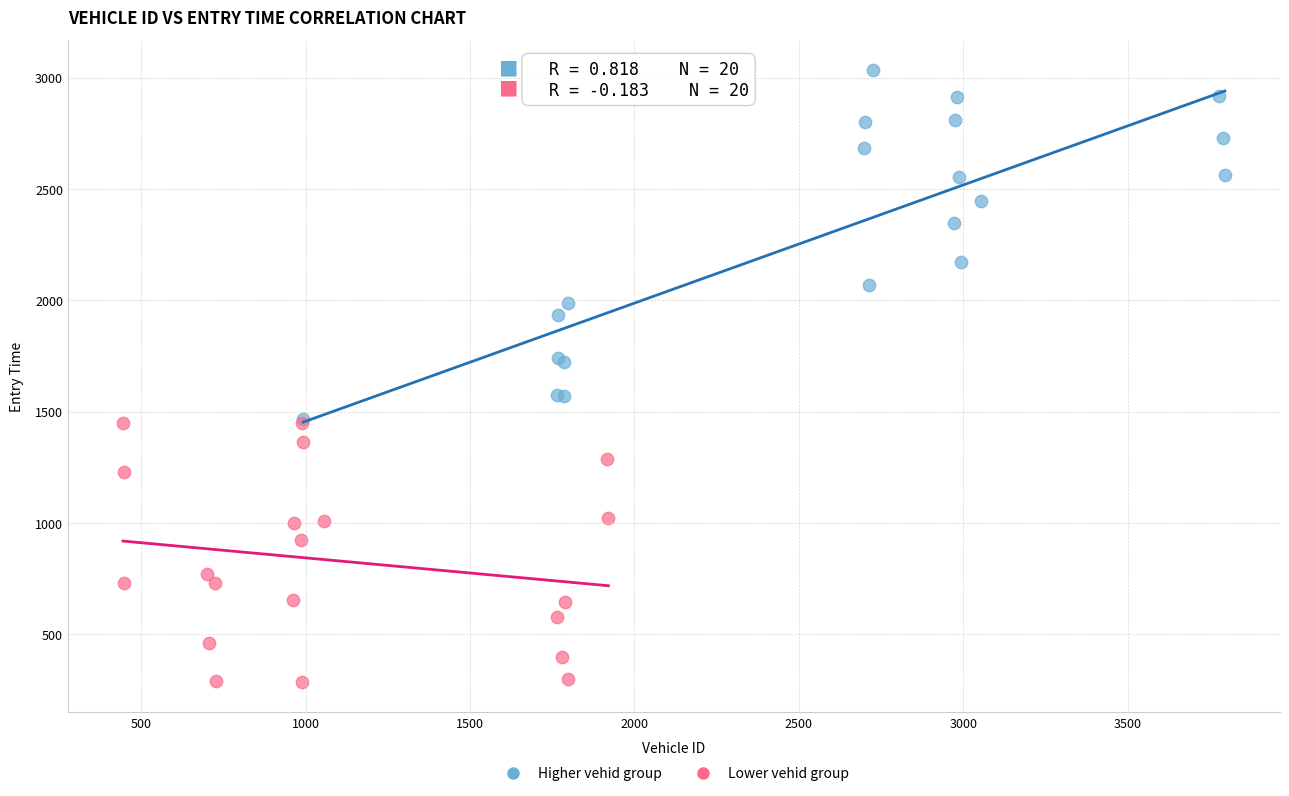

Which series has the widest spread of Y values?

Higher vehid group